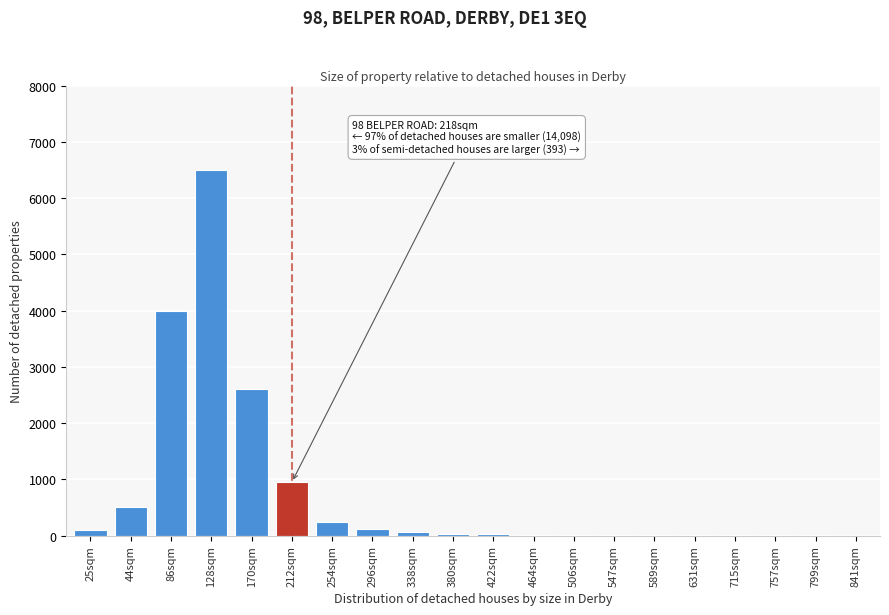

What is the greatest value displayed?

6500